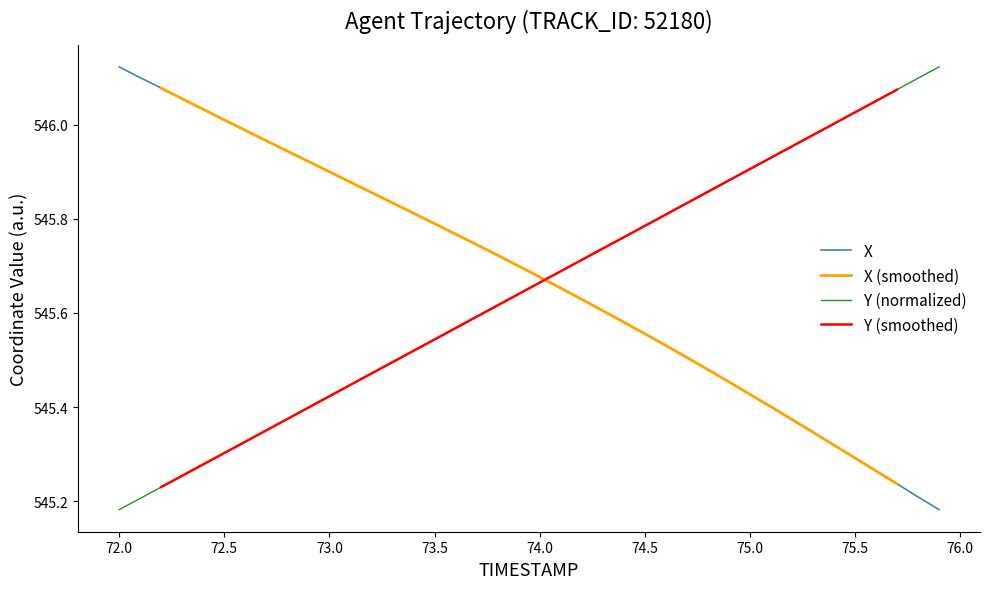

After their last crossing, which series has the higher values: Y (normalized) or X?

Y (normalized)